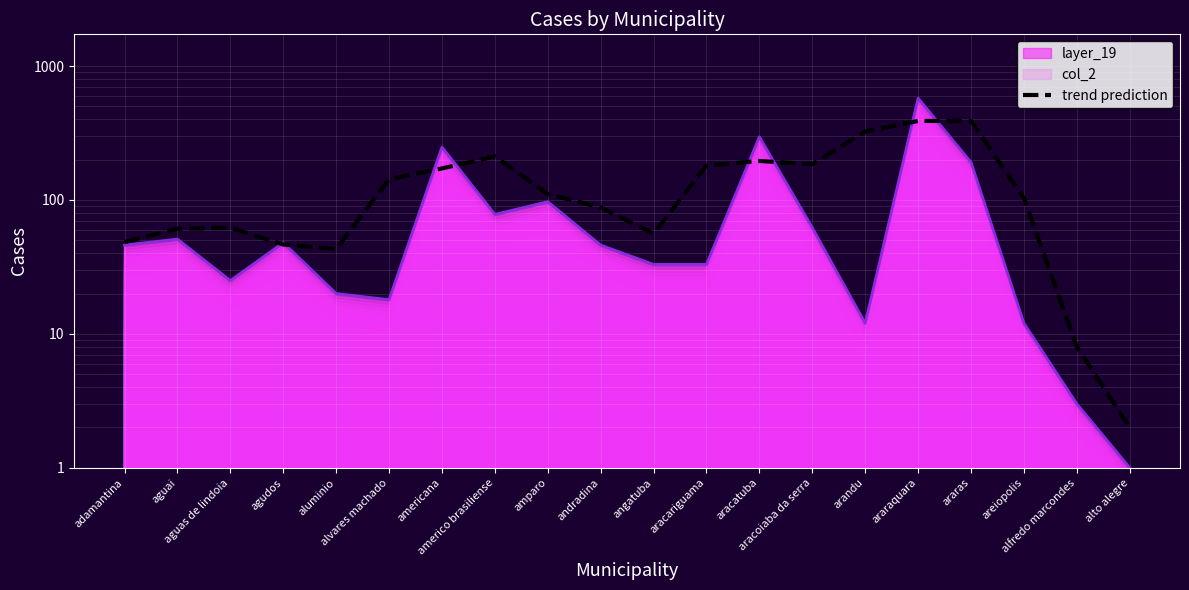

How many lines are shown in the chart?

1